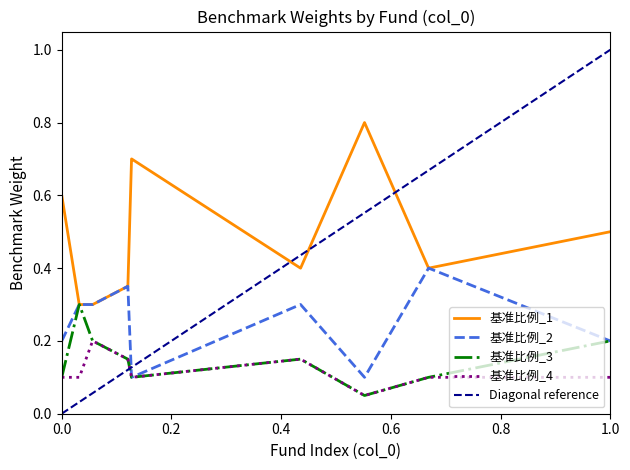

What is the minimum value for 基准比例_1?

0.3